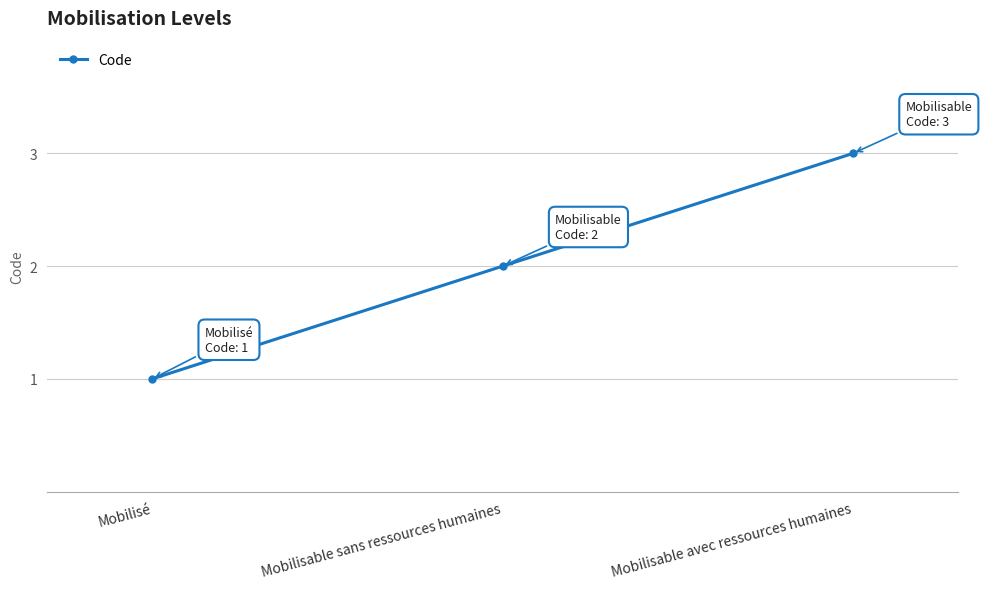

Which label corresponds to the largest value in the chart?

Mobilisable avec ressources humaines